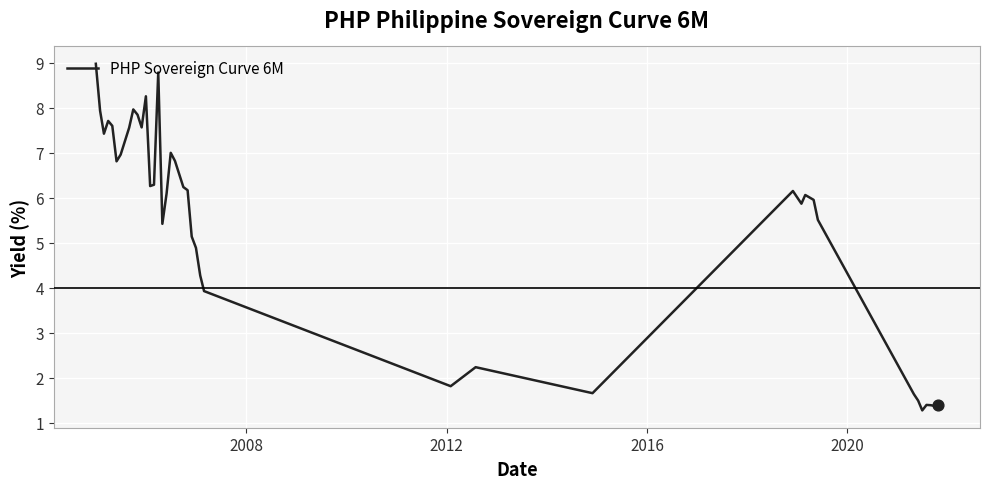

What is the minimum value shown in the chart?

1.3